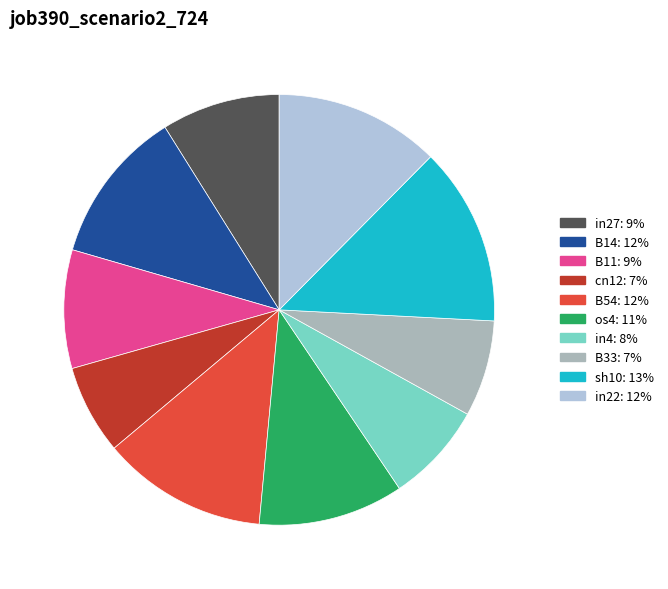

The B11 slice represents 1% of the pie. True or false?

False